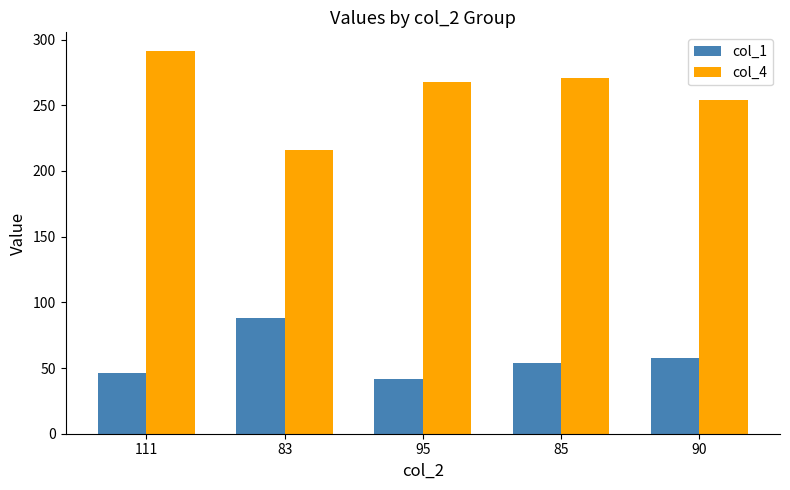

Where does the col_4 series first go above 268?

111